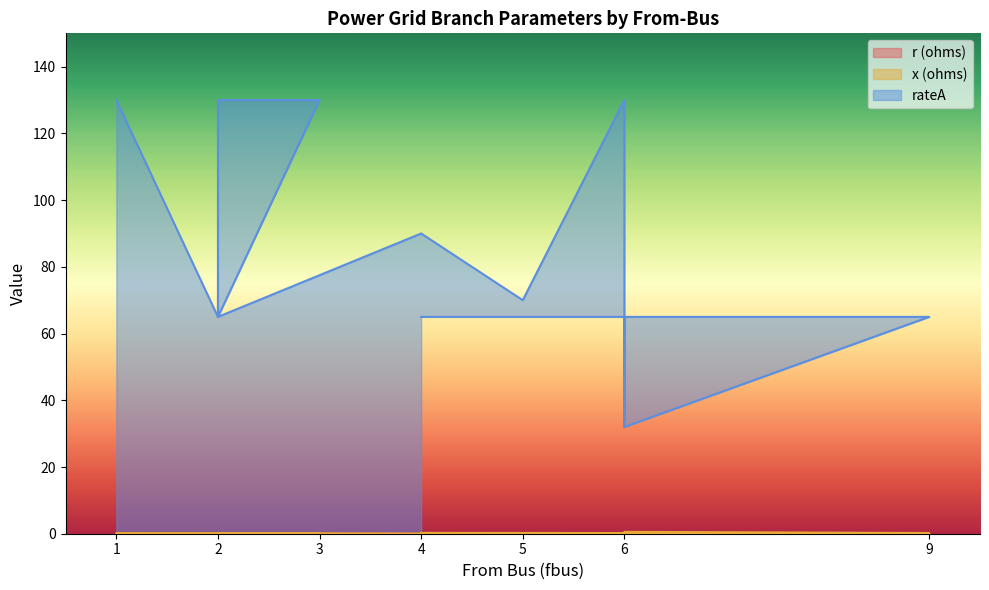

Reading left to right, what are all the values shown in this chart?

r (ohms): 1=0.0	1=0.1	2=0.1	3=0.0	2=0.1	2=0.1	4=0.0	5=0.1	6=0.0	6=0.0	6=0.0	6=0.0	9=0.0	9=0.0	4=0.0
x (ohms): 1=0.1	1=0.2	2=0.2	3=0.0	2=0.2	2=0.2	4=0.0	5=0.1	6=0.1	6=0.0	6=0.2	6=0.6	9=0.2	9=0.1	4=0.3
rateA: 1=130.0	1=130.0	2=65.0	3=130.0	2=130.0	2=65.0	4=90.0	5=70.0	6=130.0	6=32.0	6=65.0	6=32.0	9=65.0	9=65.0	4=65.0